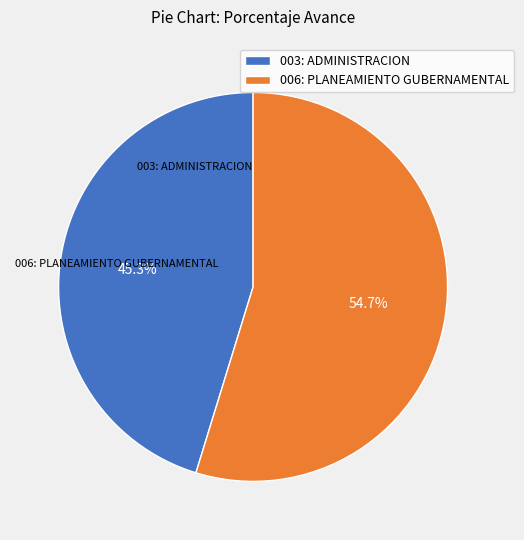

What is the change in value from 003: ADMINISTRACION to 006: PLANEAMIENTO GUBERNAMENTAL?

+17